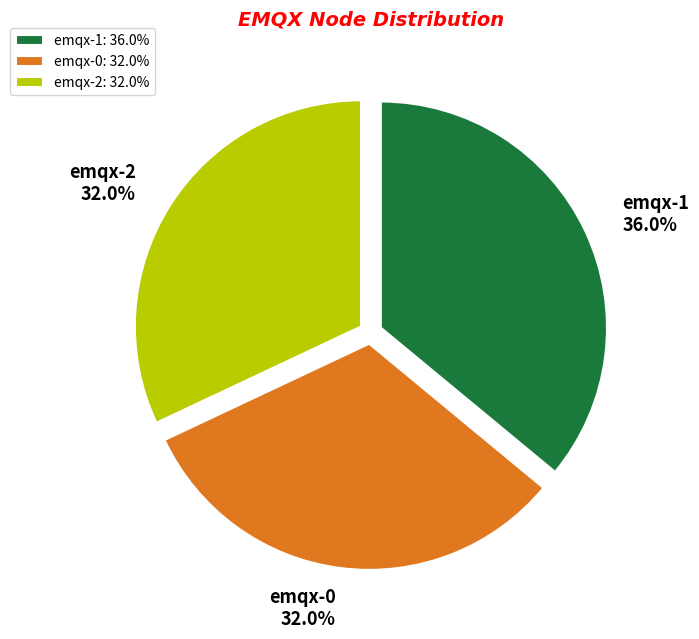

Is it true that emqx-1 is 49% of the pie?

False